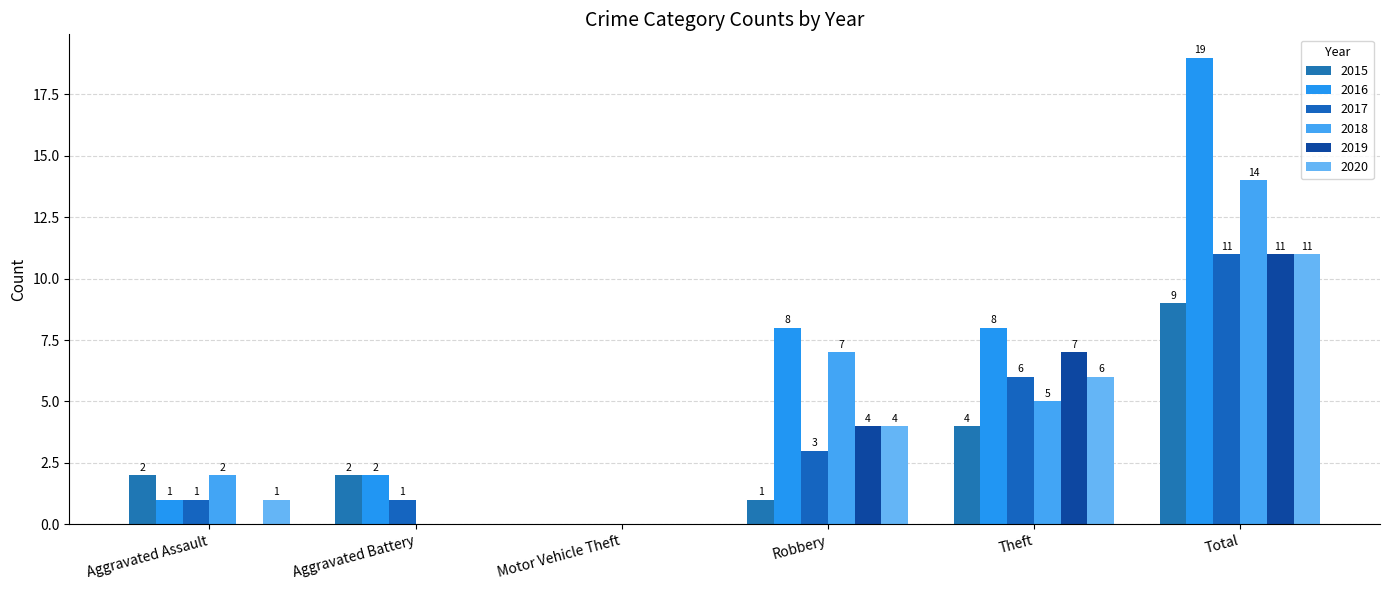

How many distinct data groups are displayed?

6